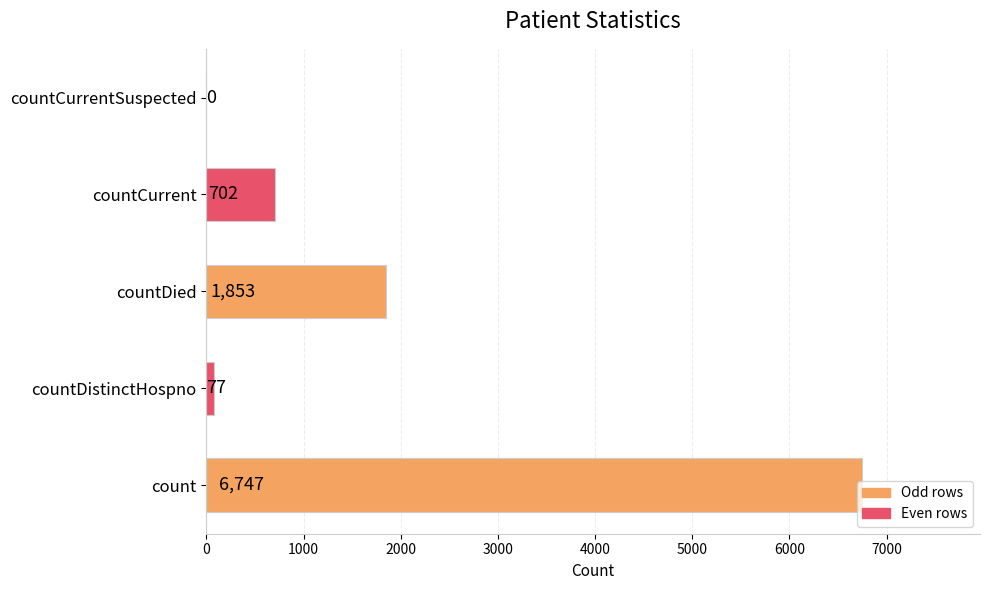

Count the number of categories in the chart.

5